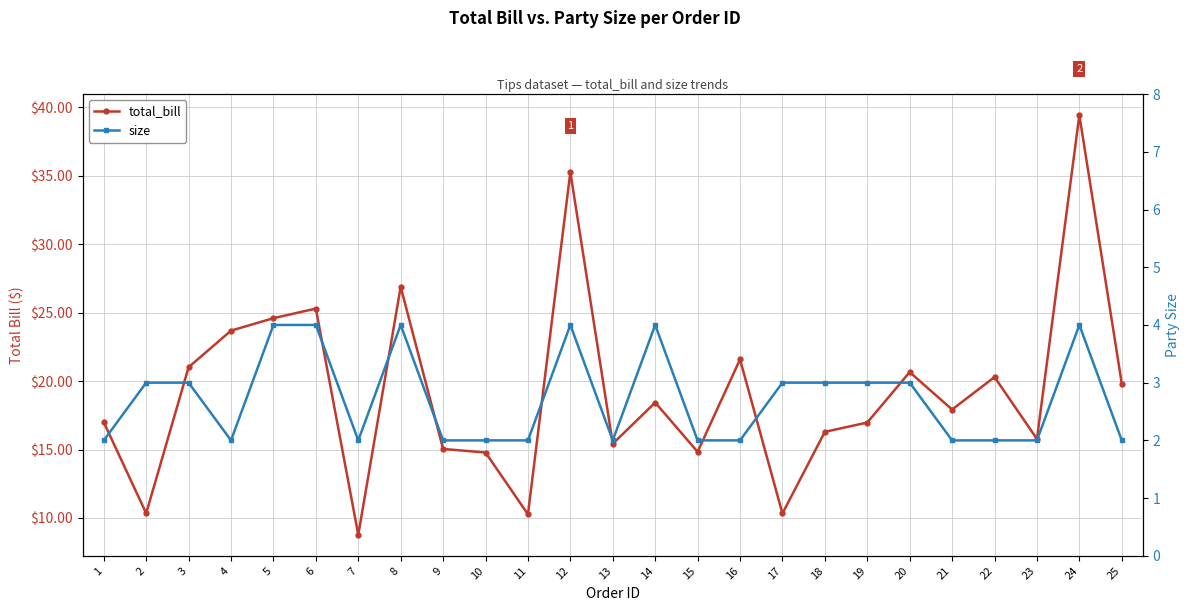

True or false: size has a value of 5.9 at 6.

False